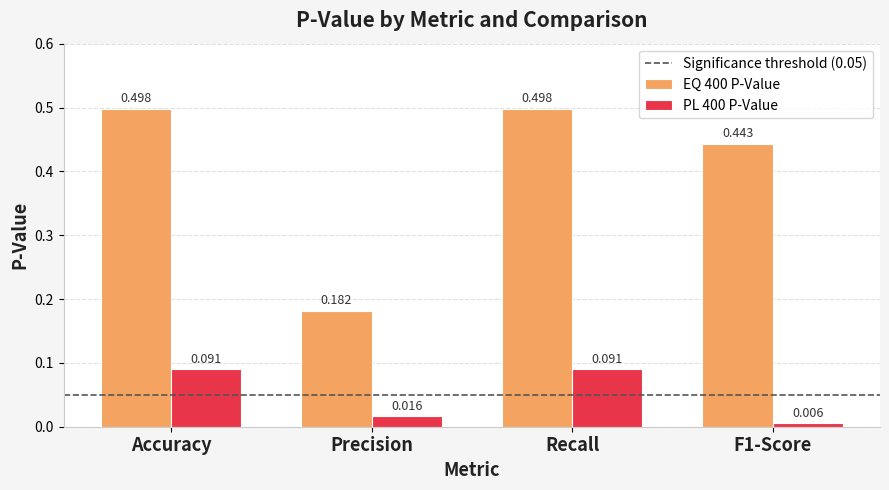

At which label does EQ 400 P-Value reach its minimum?

Precision